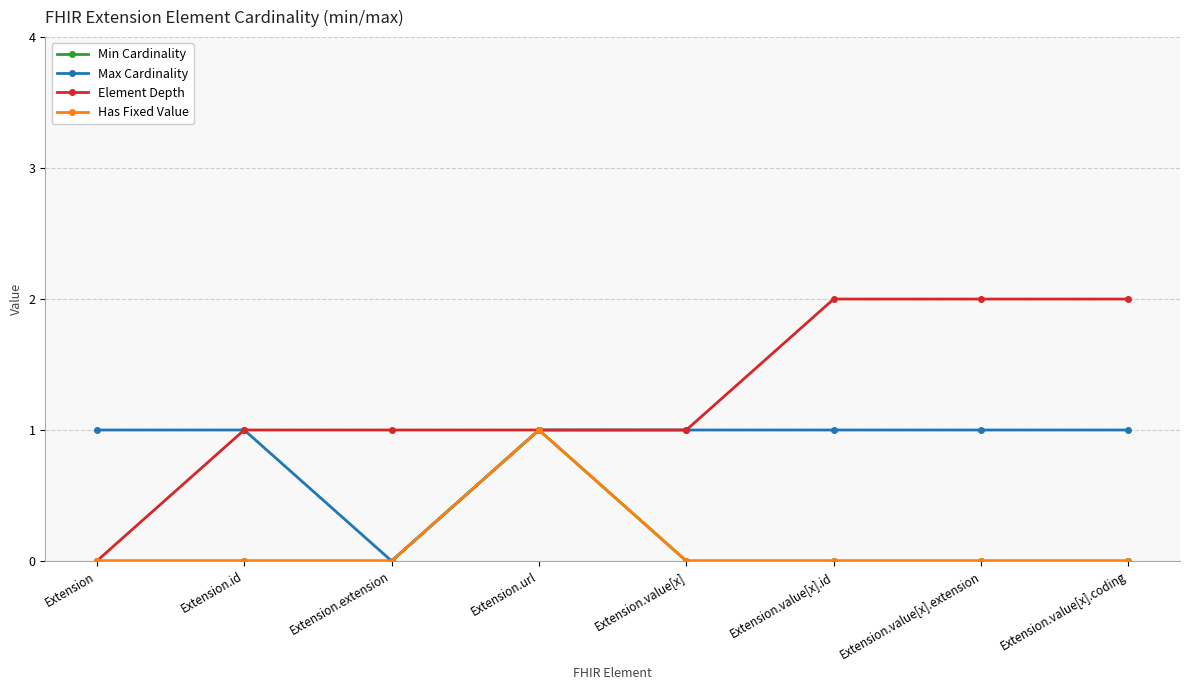

Does the chart have visible grid lines?

Yes